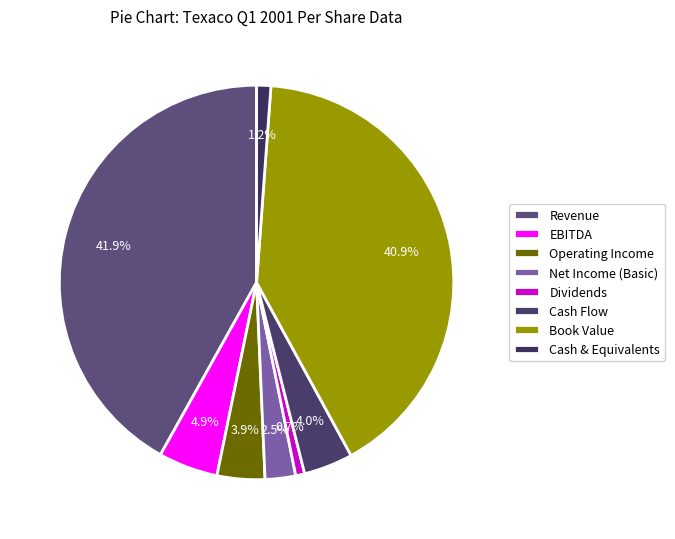

Which slice is the largest?

Revenue